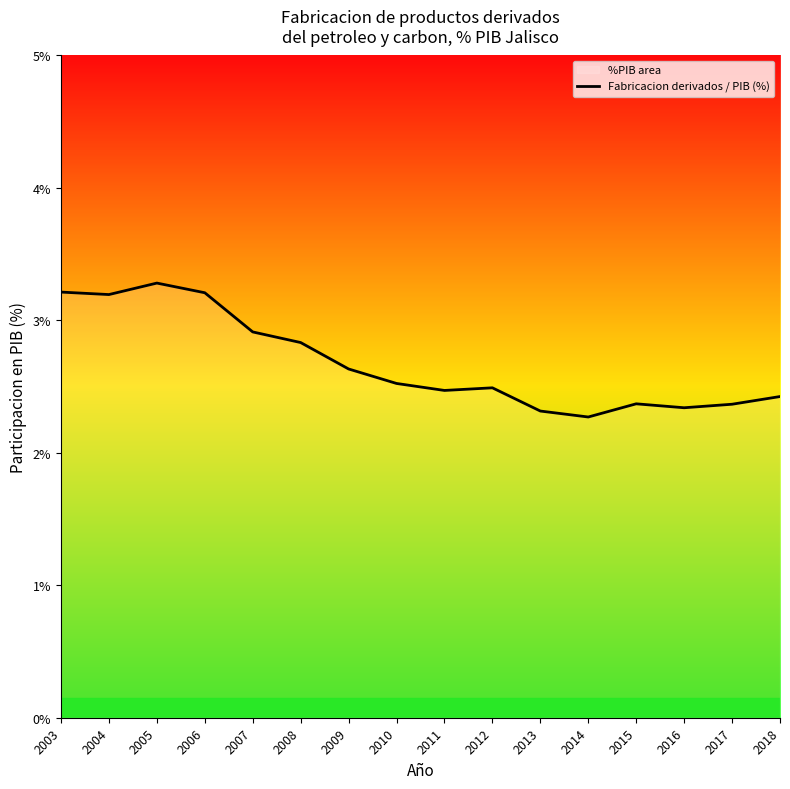

At which category does the chart reach its minimum across all series?

2014